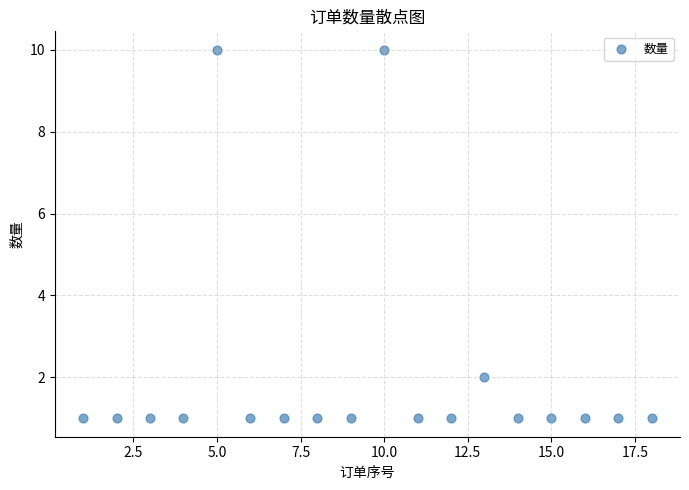

What is the range of Y values (max minus min)?

9